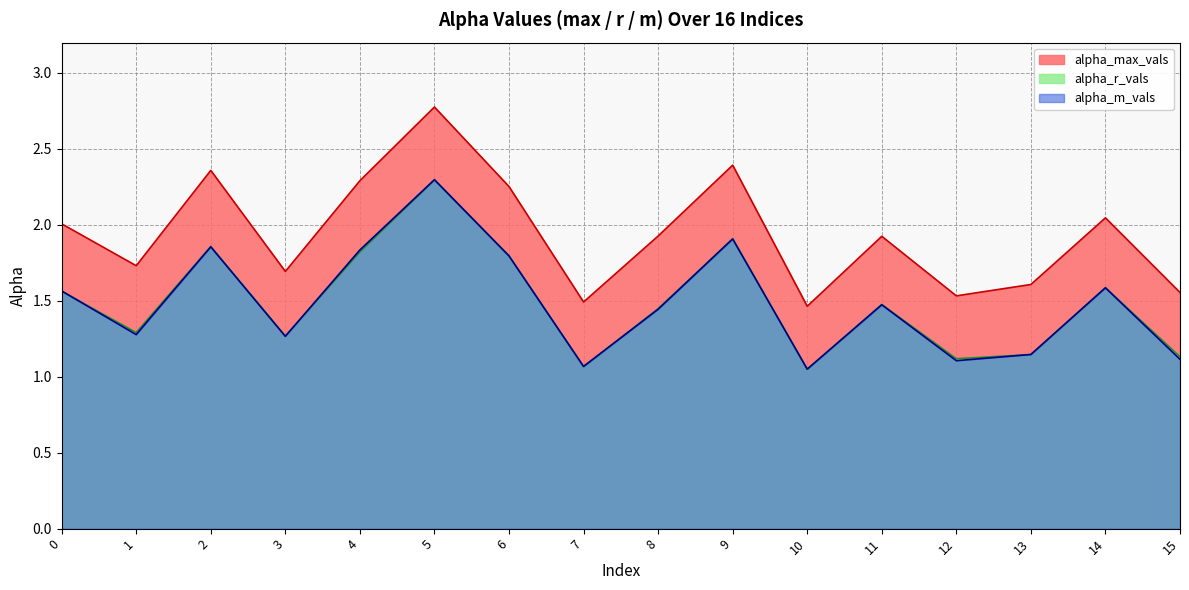

Which label corresponds to the smallest value in the chart?

10